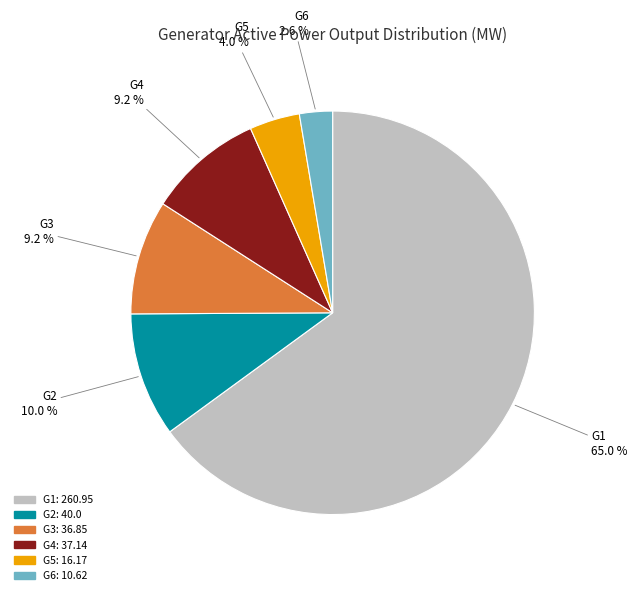

Combined, do G6 and G2 account for over 50%?

No